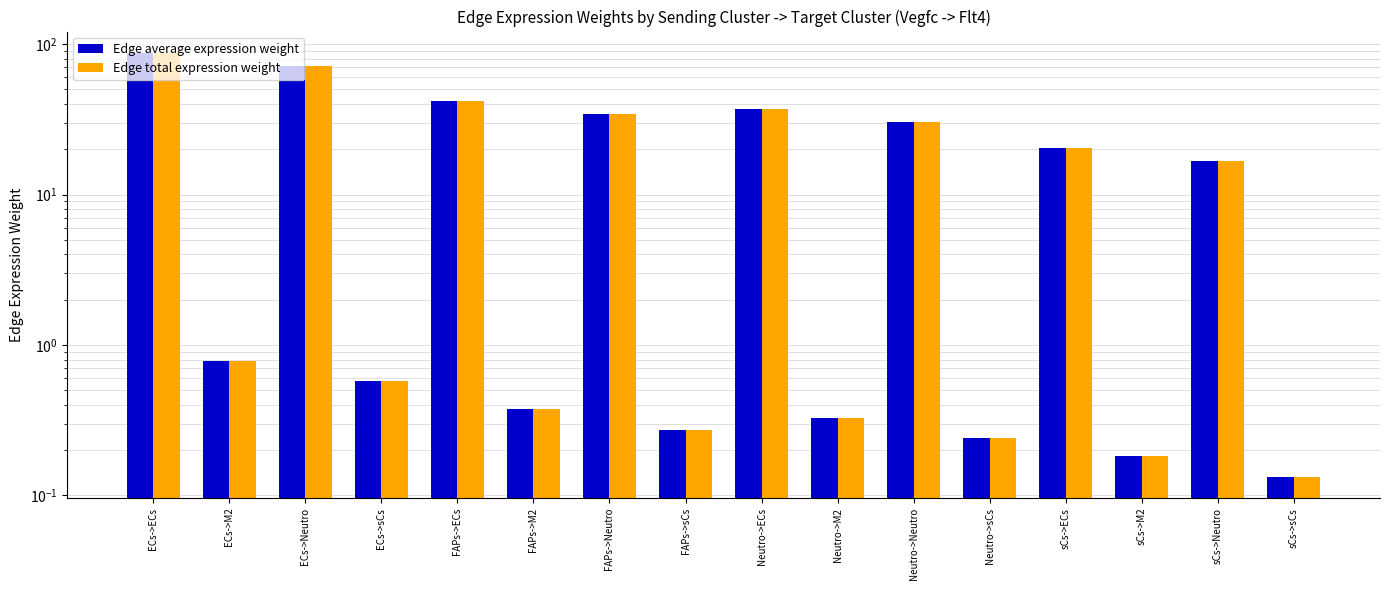

How many data points in Edge total expression weight are above 16?

8